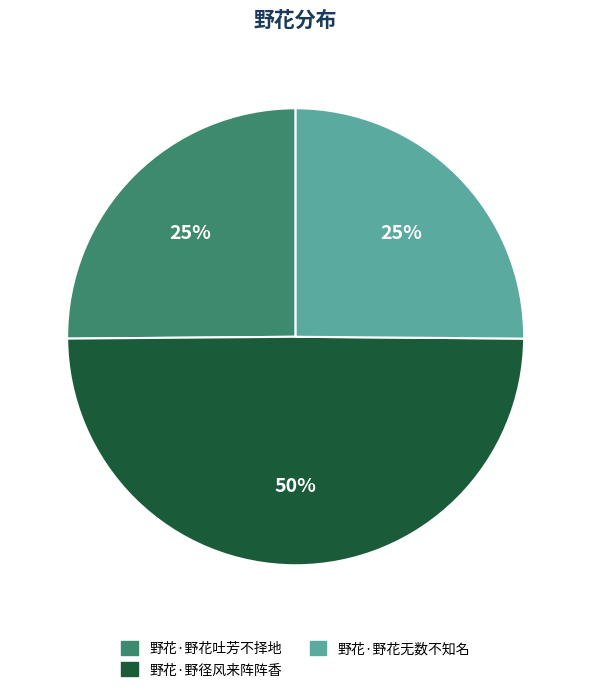

Which category has the biggest portion of the pie?

野花·野径风来阵阵香